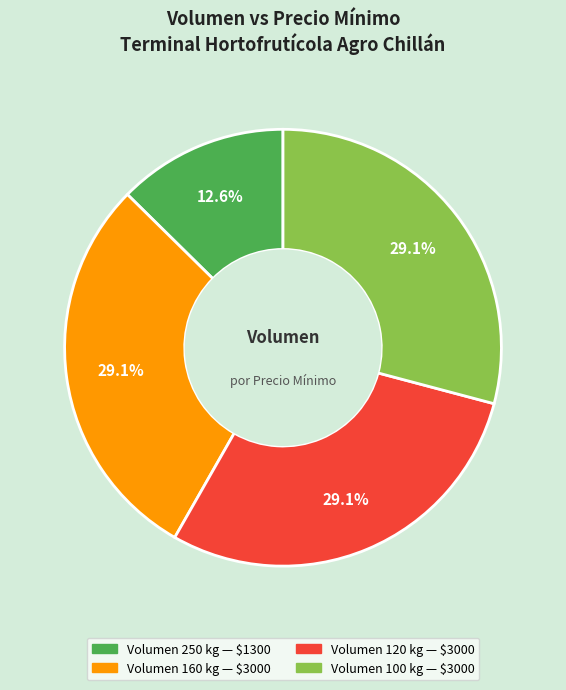

Does any single category account for the majority?

No